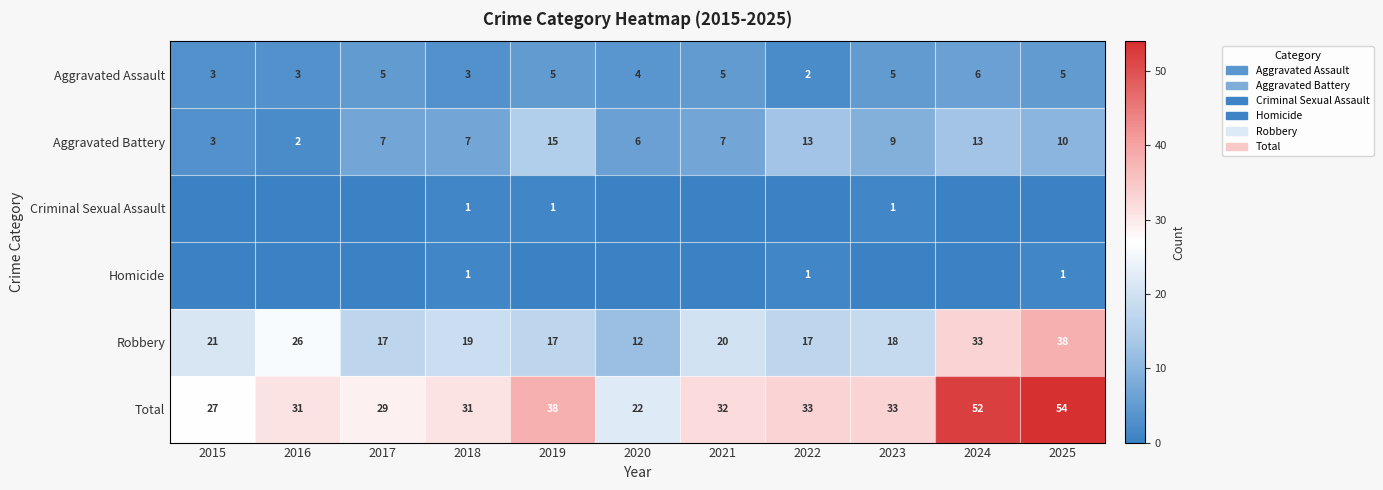

At which category is the sum across all series the highest?

2025